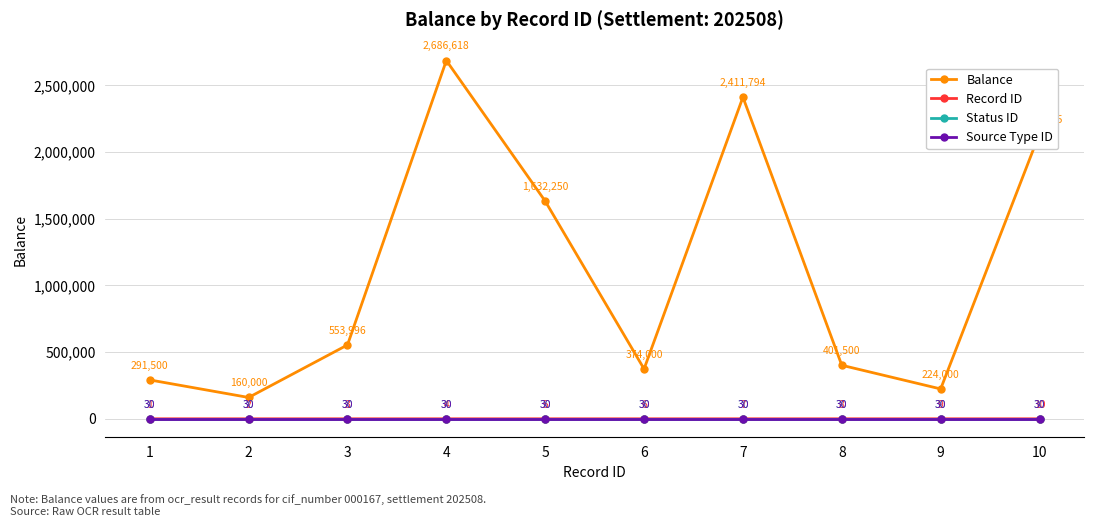

How many lines are shown in the chart?

4